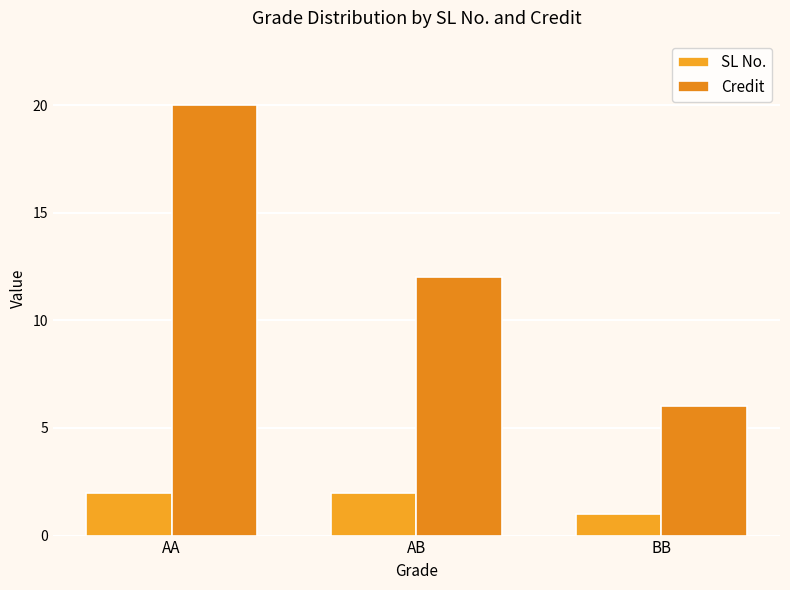

List the series in order of their peak value, lowest first.

SL No., Credit